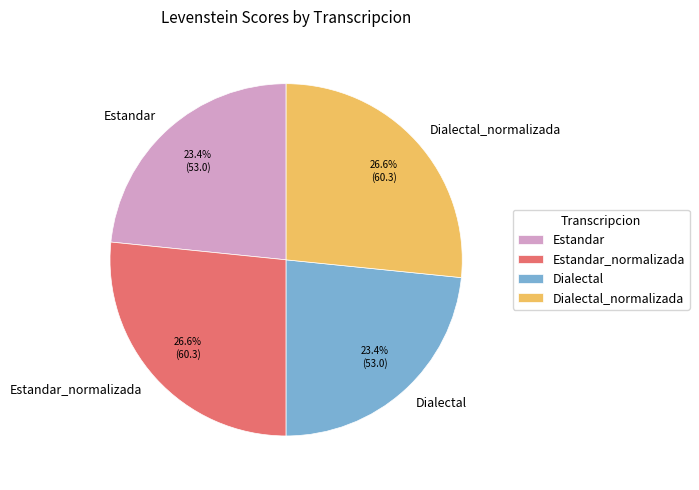

What portion of the pie excludes Estandar_normalizada?

73.4%